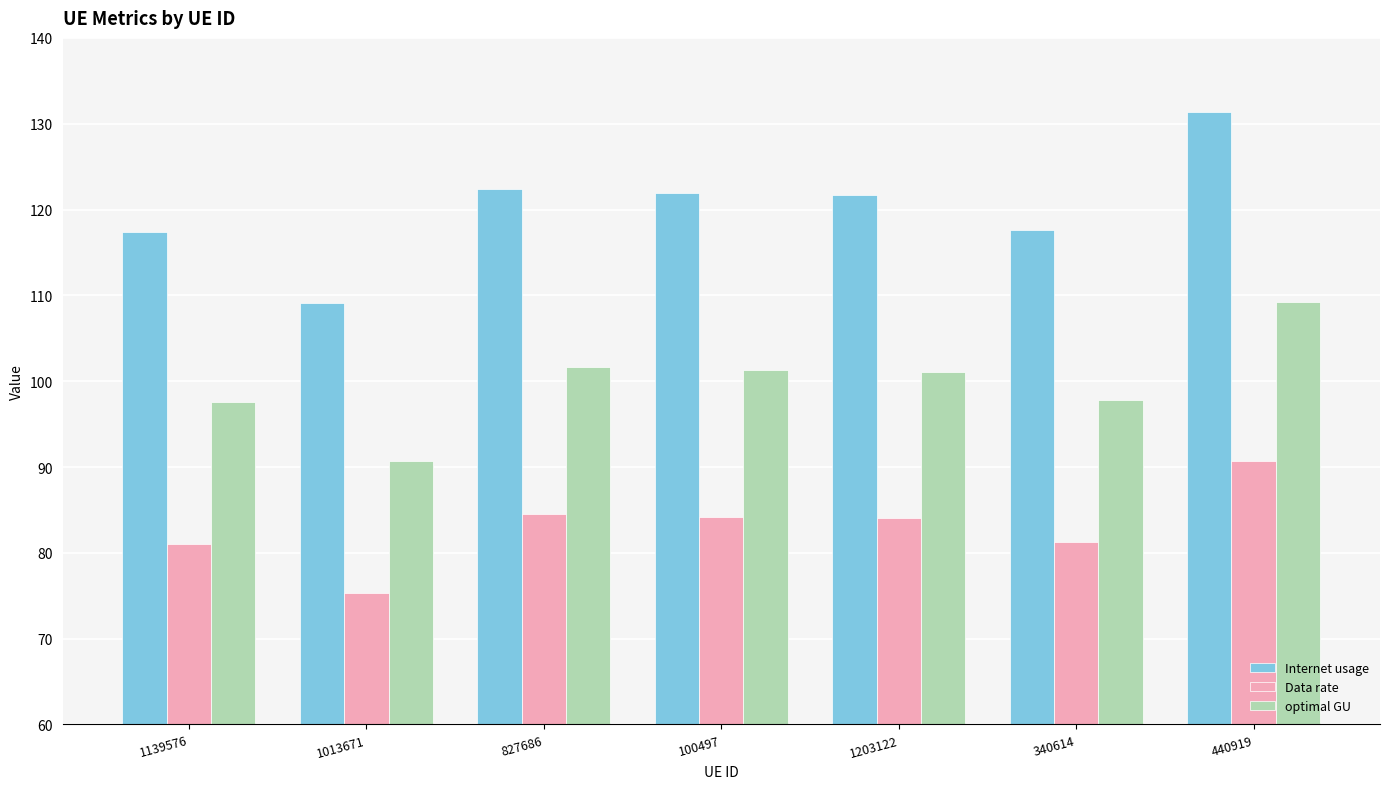

What is the label of the 6th bar from the left?

340614